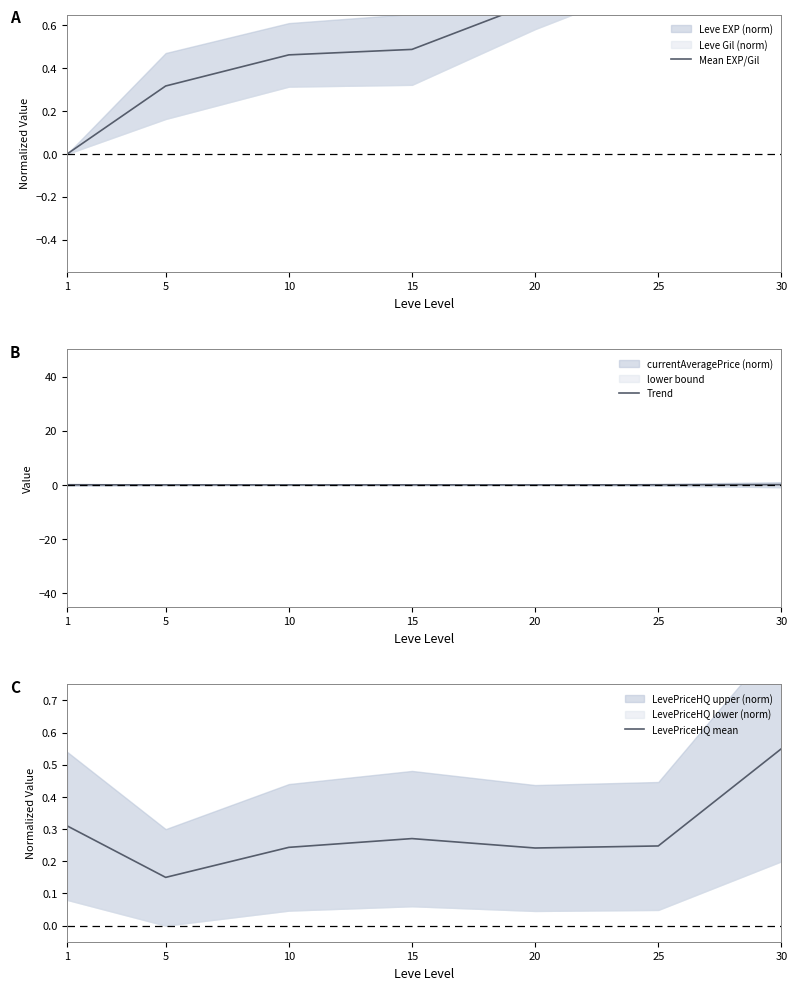

What is the maximum value shown in the chart?

1.0